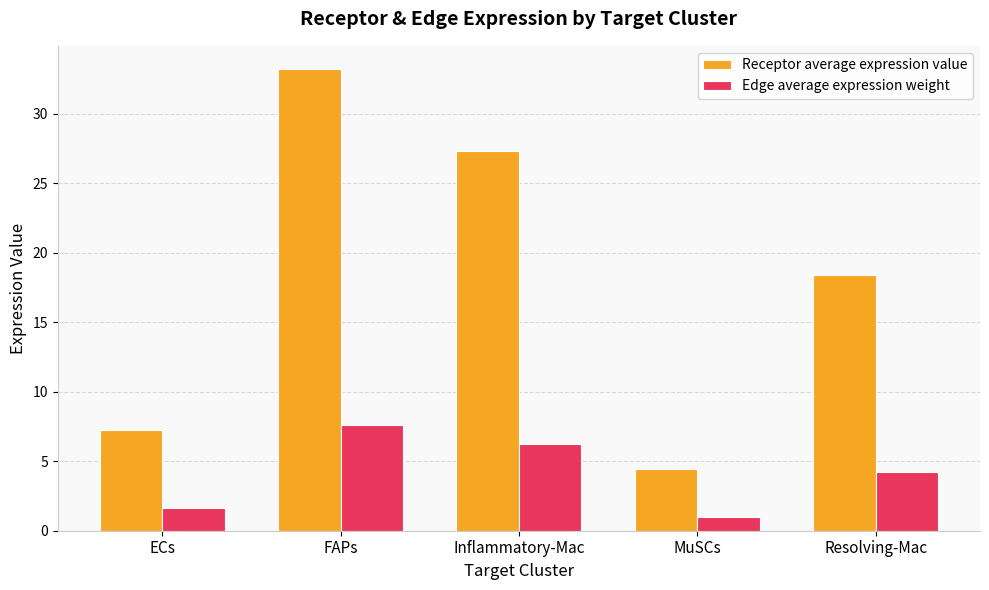

What is the label of the 3rd bar from the left?

Inflammatory-Mac